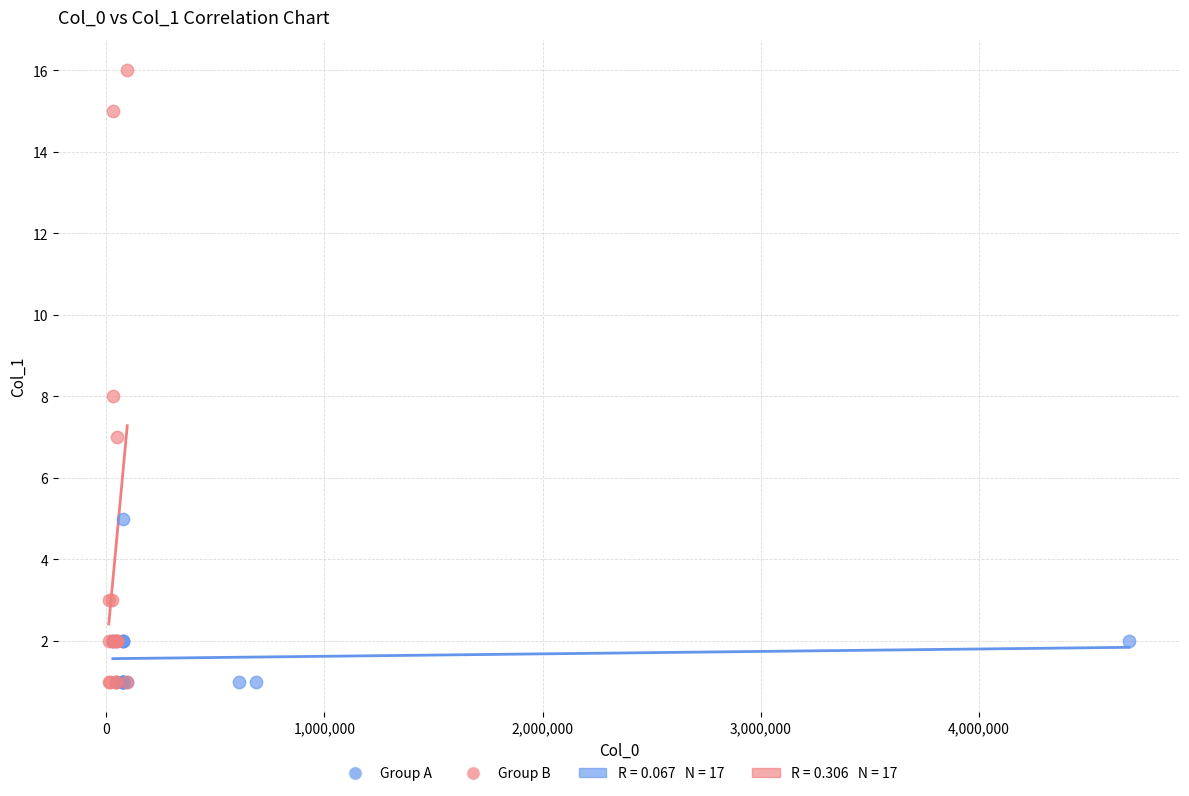

Which series contains the highest Y value?

Group B